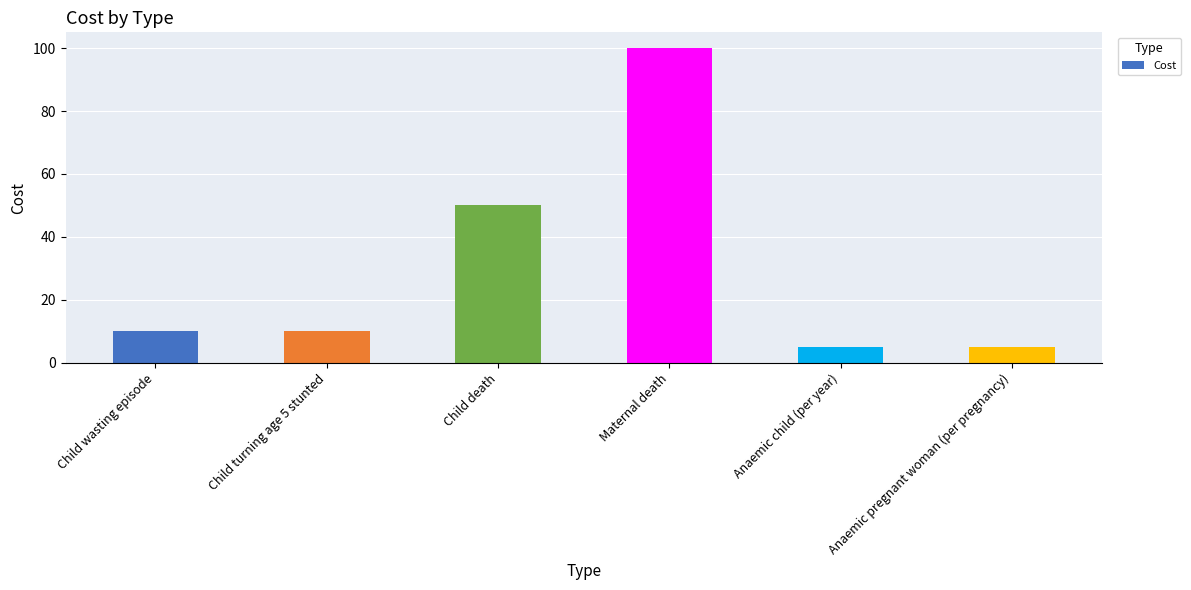

What position from the left is Maternal death?

4